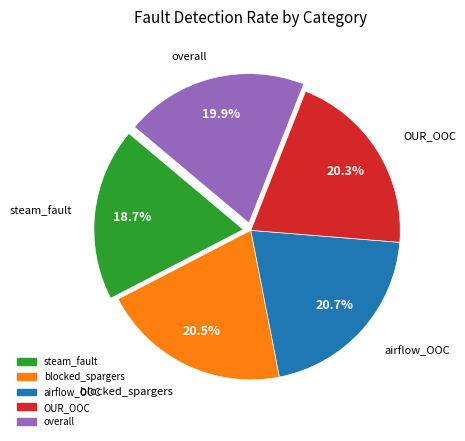

Which has a higher value, steam_fault or airflow_OOC?

airflow_OOC